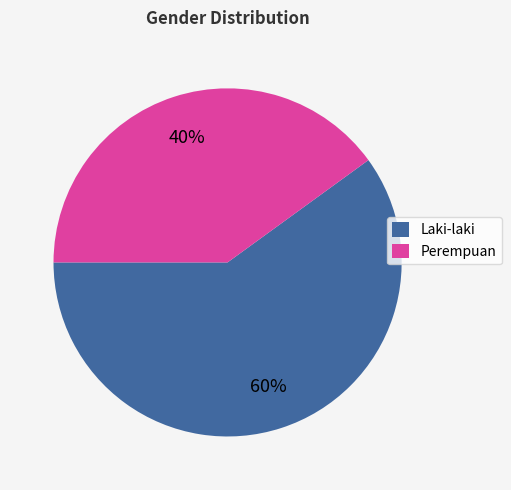

True or false: Perempuan accounts for 51% of the total.

False